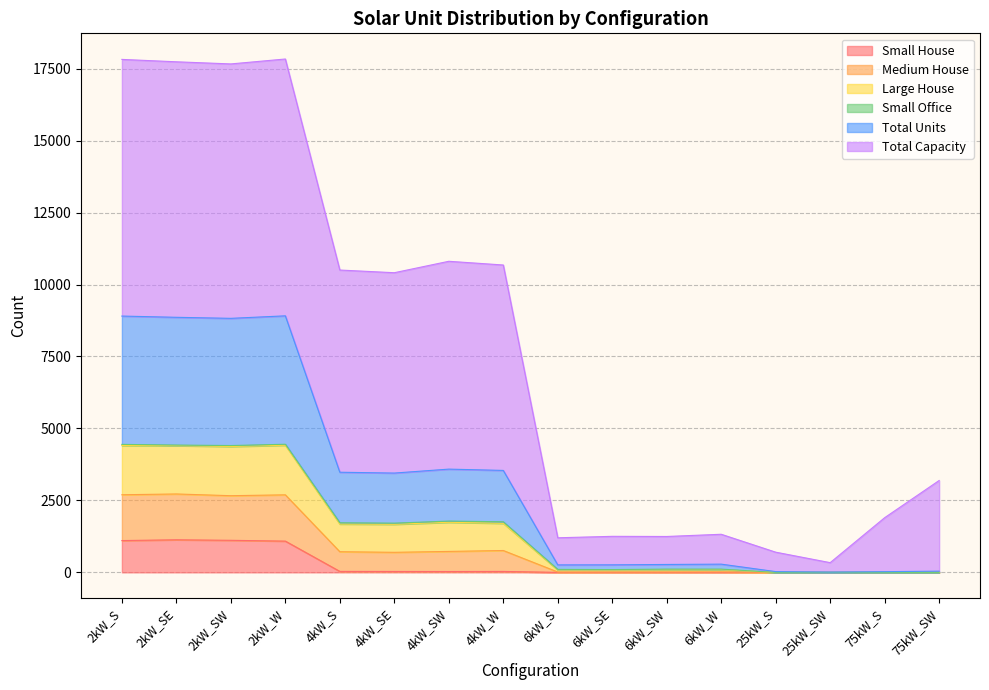

What is the spread (max minus min) of values at 25kW_SW?

338